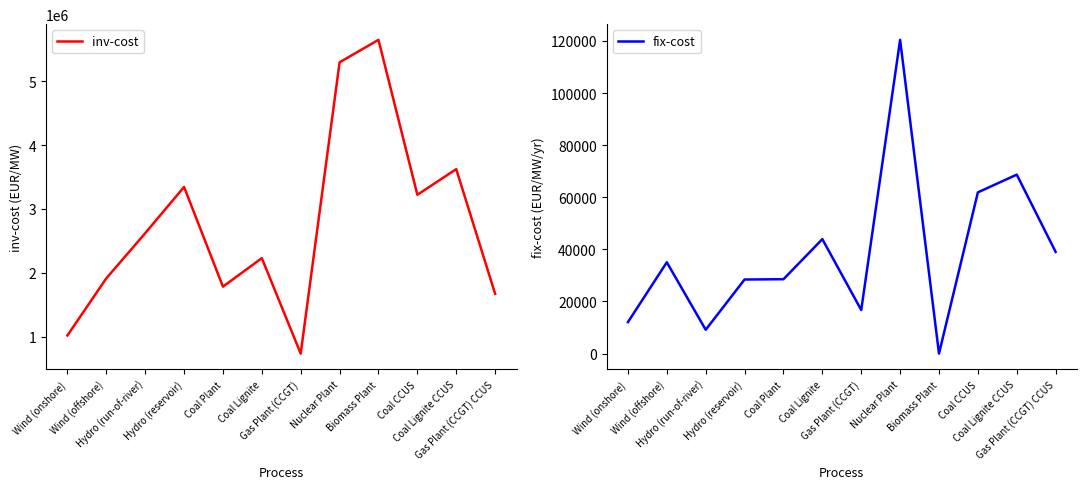

Does the chart have visible grid lines?

No